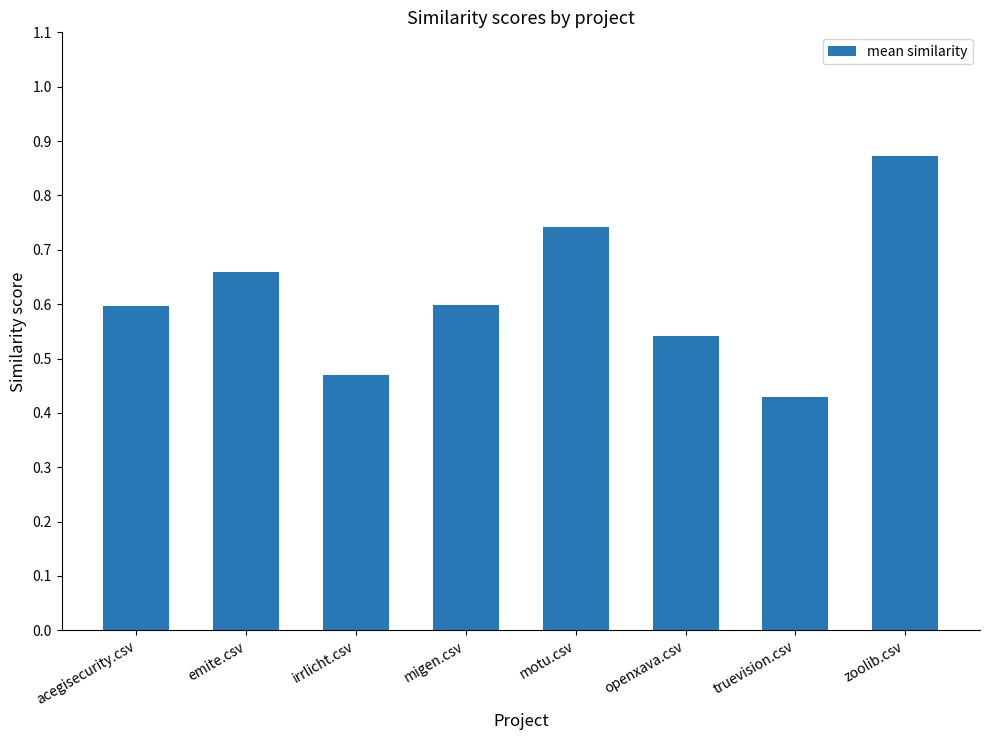

Which label corresponds to the smallest value in the chart?

truevision.csv